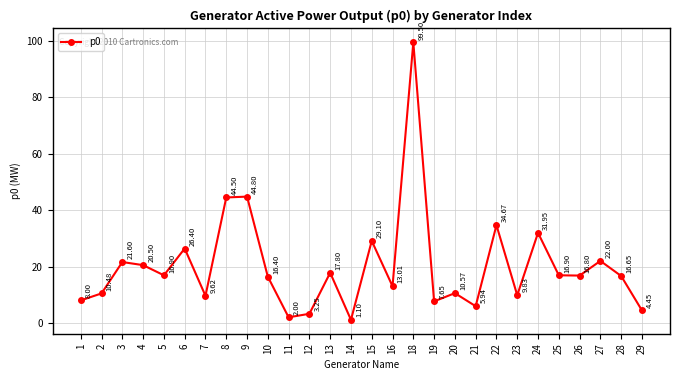

What is the sum of the values at 16 and 25?

29.9